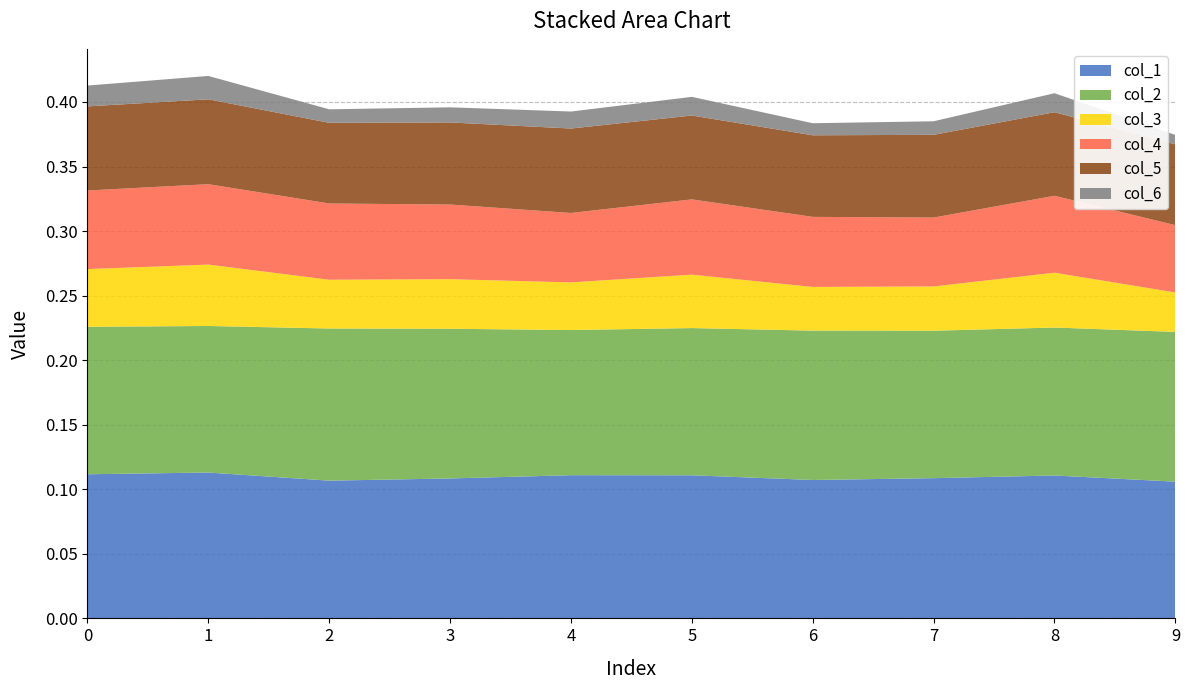

Reading left to right, list all the values displayed in this chart.

col_1: 0.1	0.1	0.1	0.1	0.1	0.1	0.1	0.1	0.1	0.1
col_2: 0.1	0.1	0.1	0.1	0.1	0.1	0.1	0.1	0.1	0.1
col_3: 0.0	0.0	0.0	0.0	0.0	0.0	0.0	0.0	0.0	0.0
col_4: 0.1	0.1	0.1	0.1	0.1	0.1	0.1	0.1	0.1	0.1
col_5: 0.1	0.1	0.1	0.1	0.1	0.1	0.1	0.1	0.1	0.1
col_6: 0.0	0.0	0.0	0.0	0.0	0.0	0.0	0.0	0.0	0.0